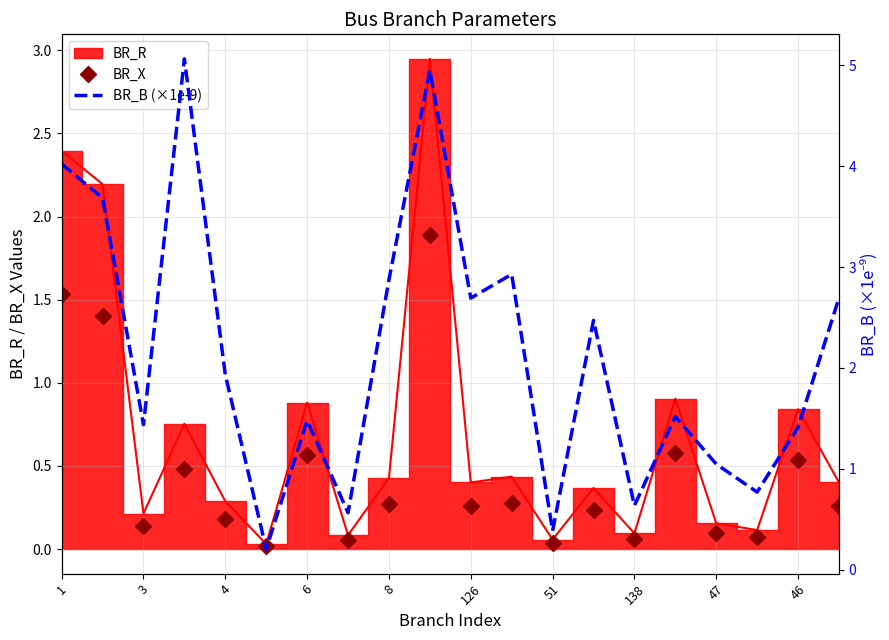

True or false: BR_X has more than 2 interior local peaks.

True